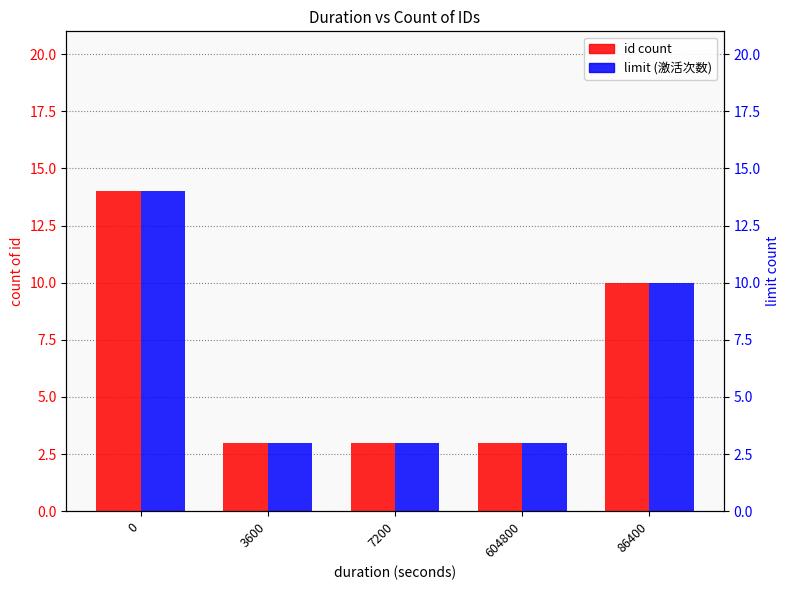

True or false: limit (激活次数) has a value of 4 at 604800.

False